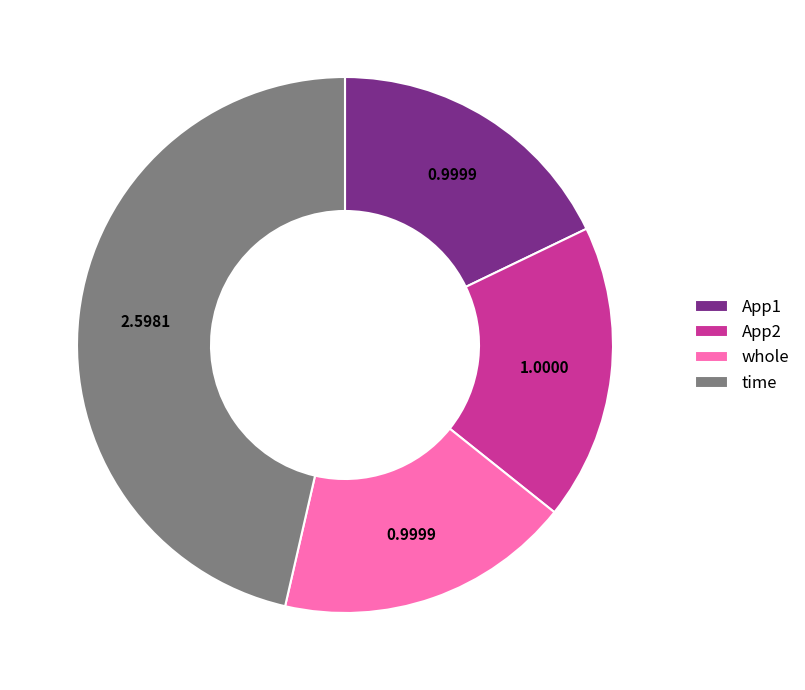

Is the sum of App1 and time greater than half?

Yes